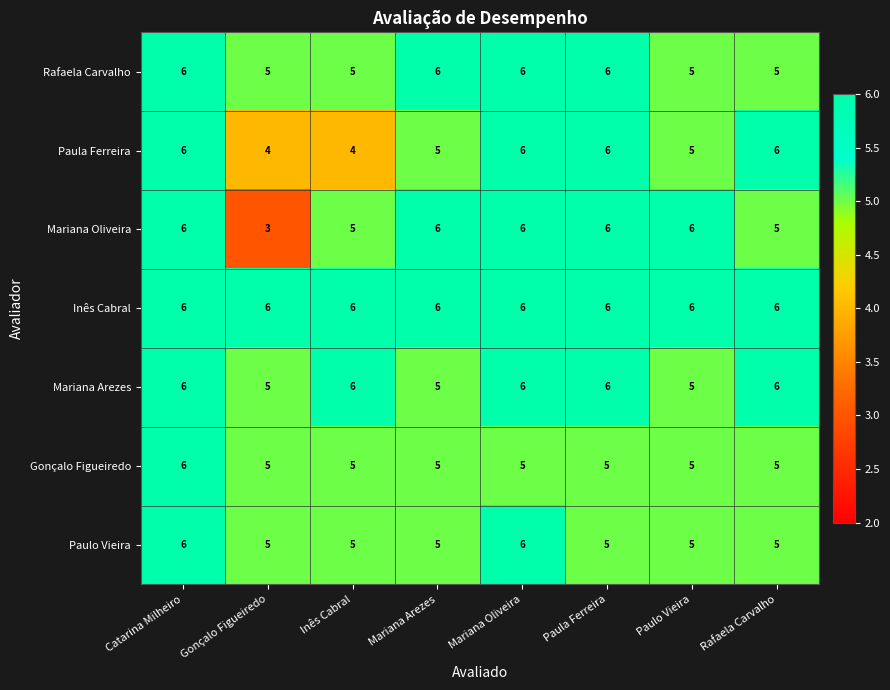

Which category has the lowest value across all series?

Gonçalo Figueiredo